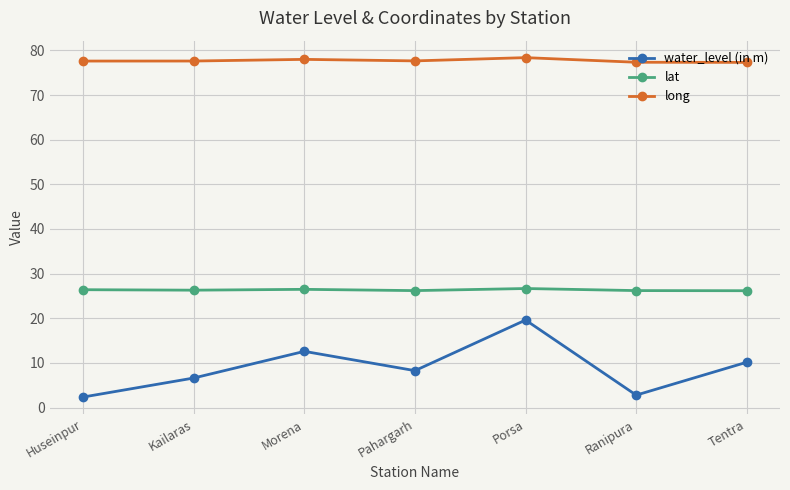

True or false: lat and long intersect in this chart.

False